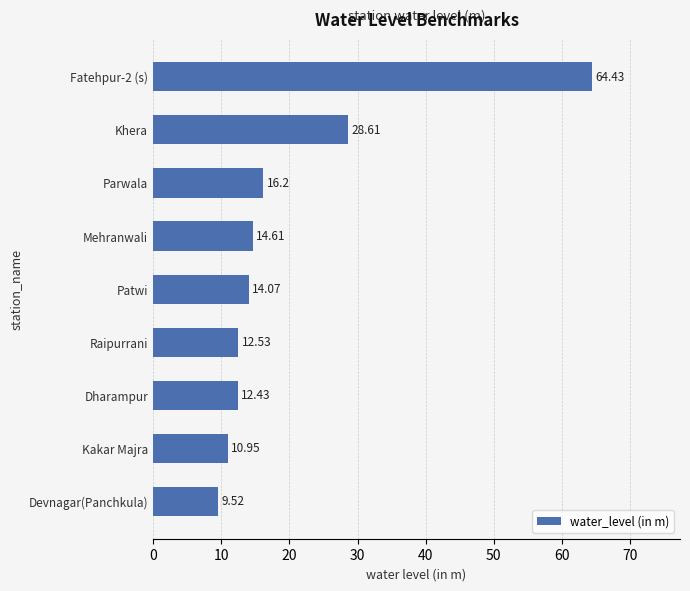

List the labels in order of value, smallest first.

Devnagar(Panchkula), Kakar Majra, Dharampur, Raipurrani, Patwi, Mehranwali, Parwala, Khera, Fatehpur-2 (s)